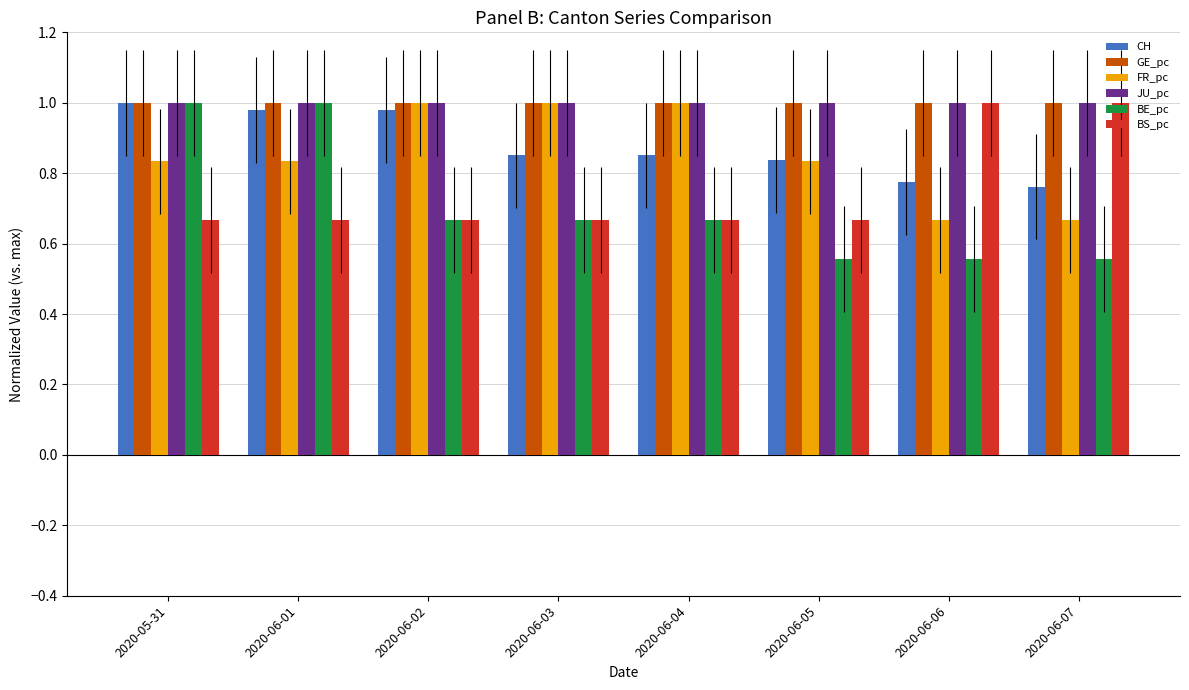

What is the label of the 7th bar from the left?

2020-06-06